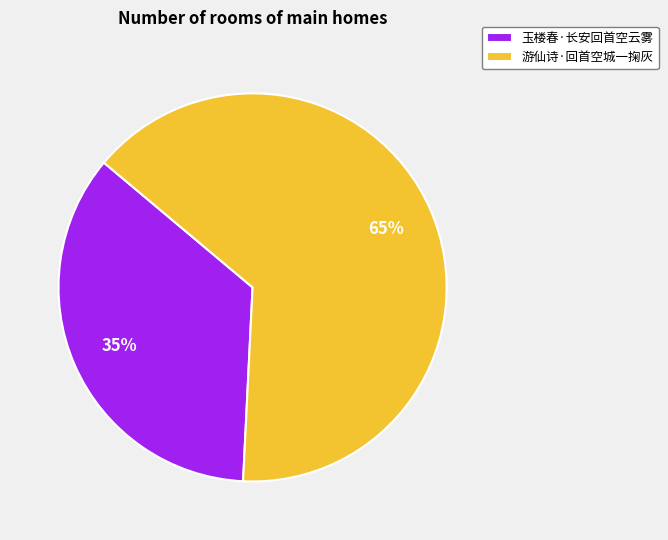

Which has a higher value, 玉楼春·长安回首空云雾 or 游仙诗·回首空城一掬灰?

游仙诗·回首空城一掬灰